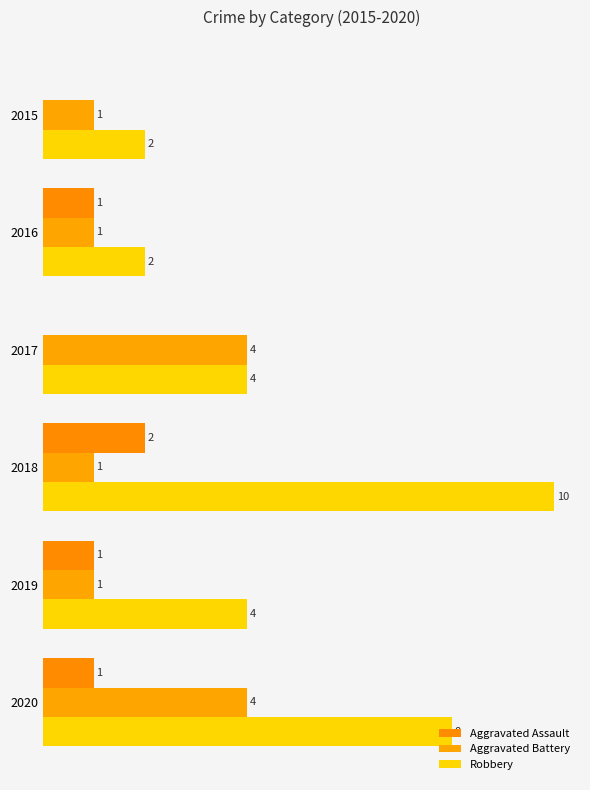

Which series has the largest total across all categories?

Robbery